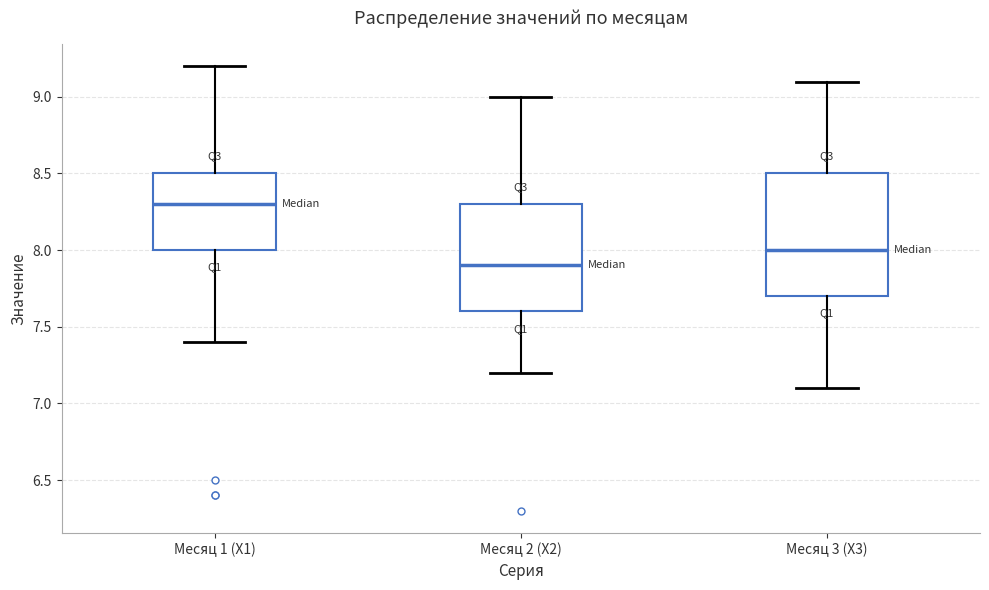

Which box's median line is the lowest?

Месяц 2 (X2)